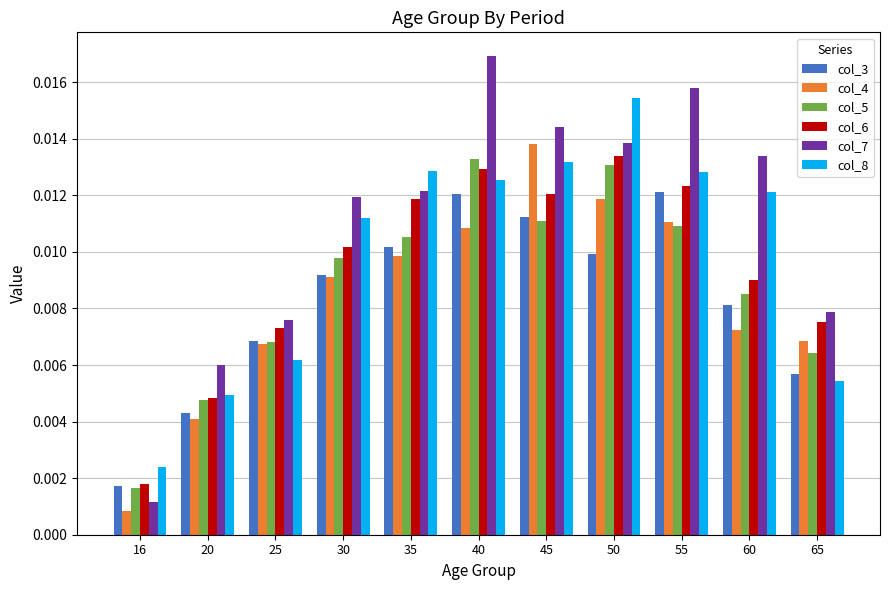

Which series has the largest range (max minus min)?

col_7